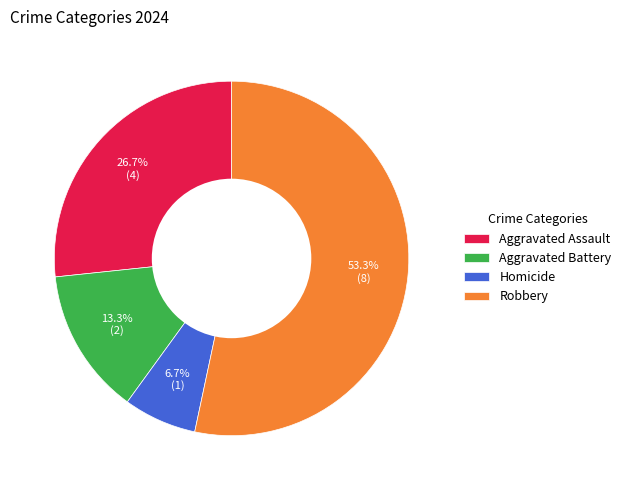

Which category has the biggest portion of the pie?

Robbery